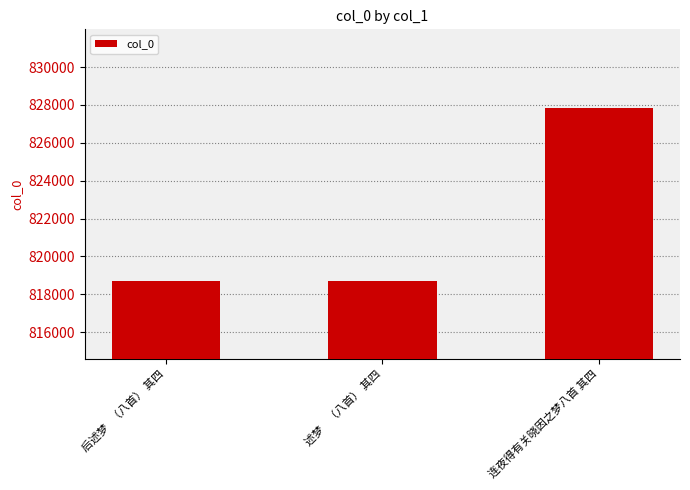

The value at 述梦    （八首） 其四 is 818695. True or false?

True